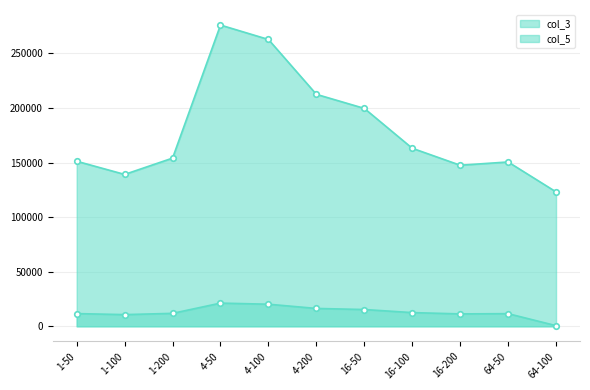

True or false: col_3 and col_5 cross at least once.

False